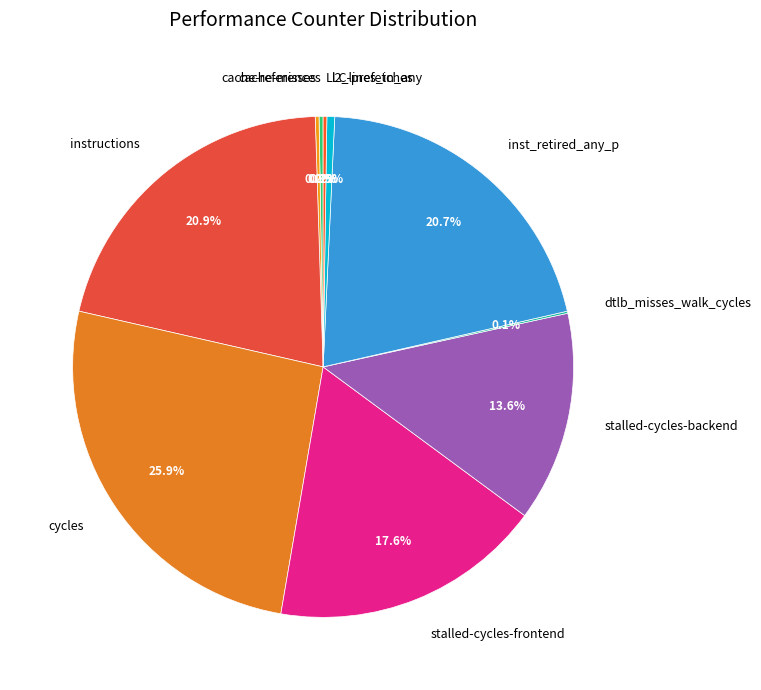

Is stalled-cycles-backend the majority of the pie?

No